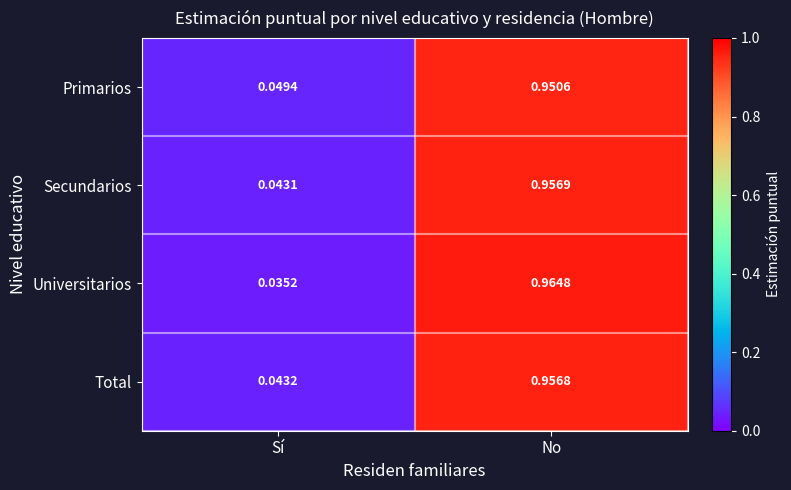

Which category has the highest value across all series?

No